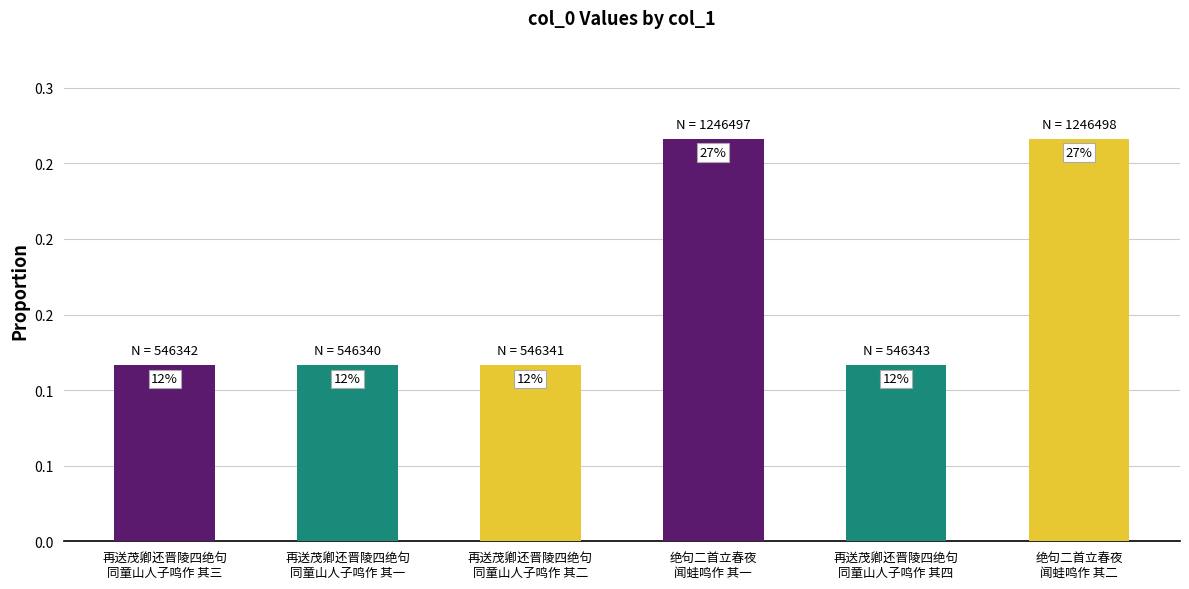

What is the label of the 1st bar from the left?

再送茂卿还晋陵四绝句
同童山人子鸣作 其三